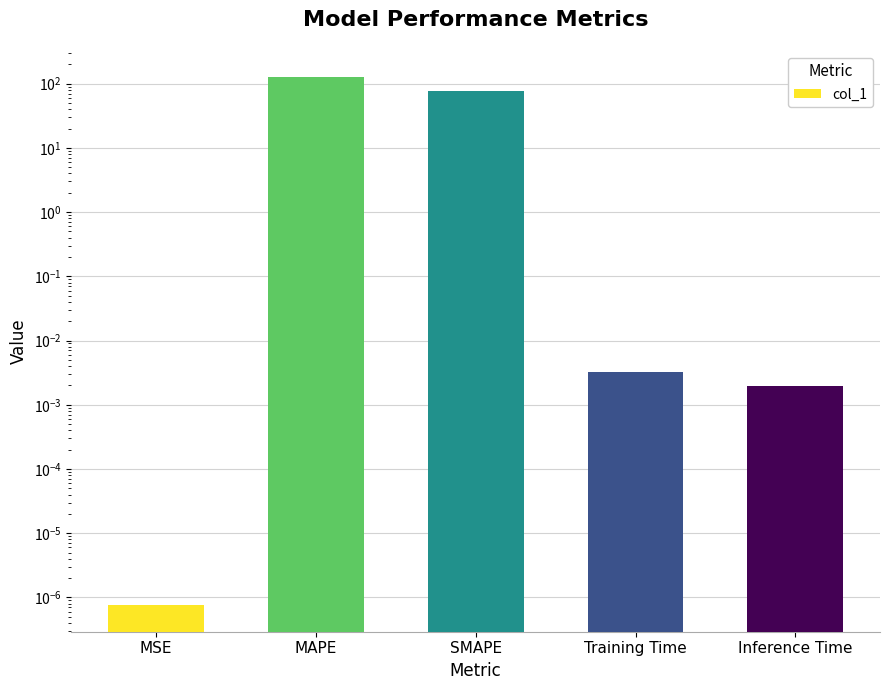

Count the number of data series in this chart.

1